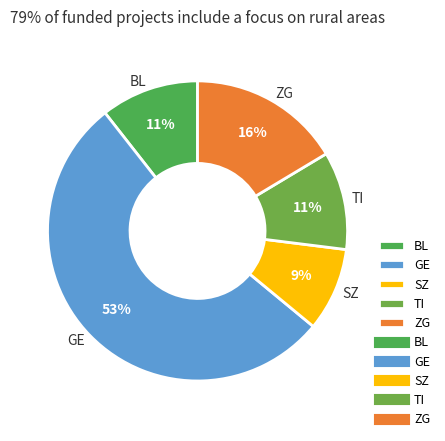

What is the smallest slice in the pie chart?

SZ